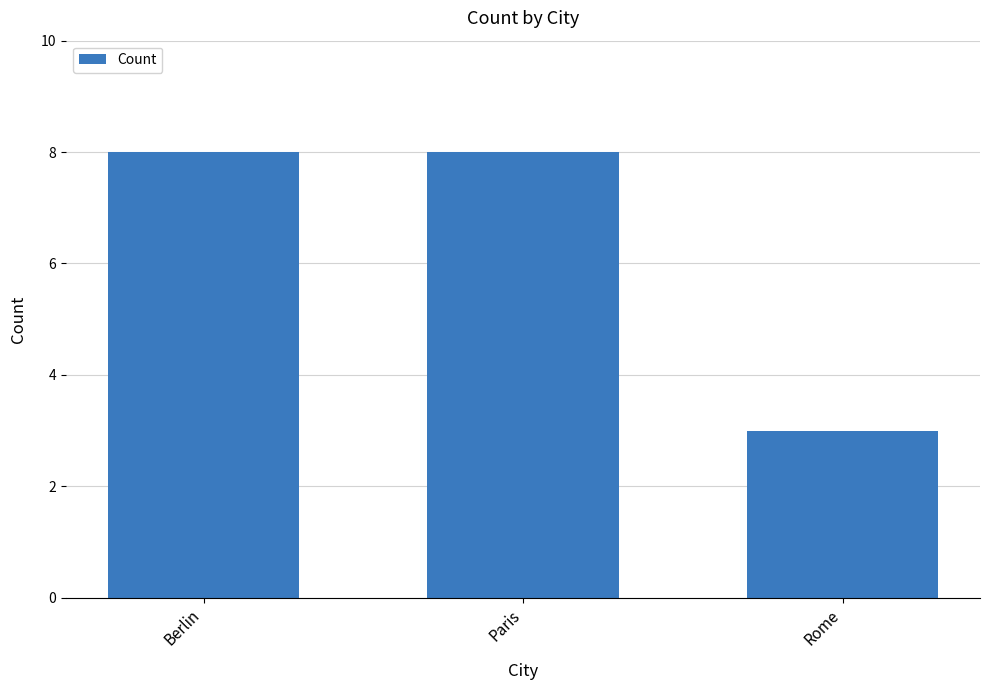

What is the difference between the maximum and minimum values?

5